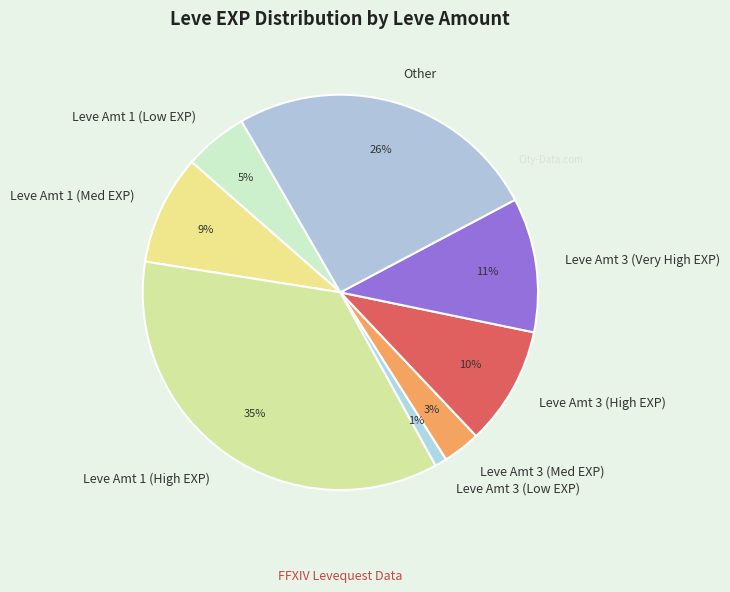

How many segments does this pie chart have?

8